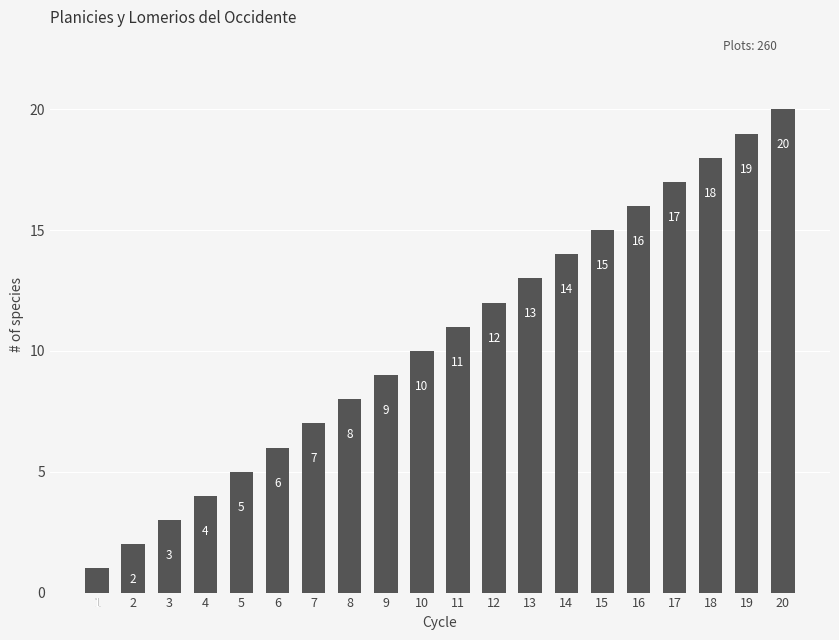

What is the smallest value displayed?

1